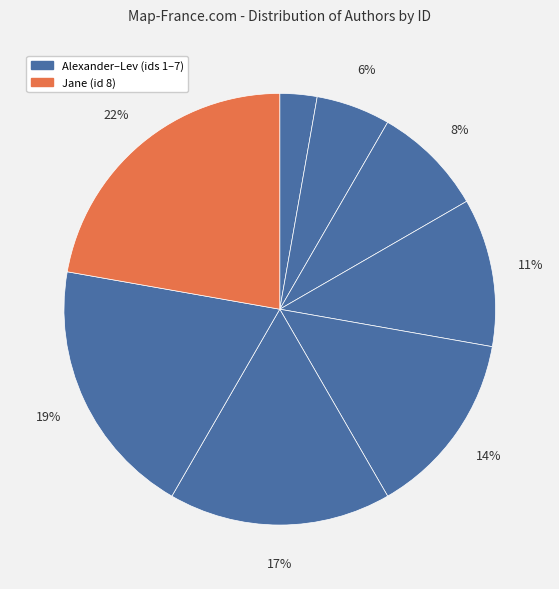

How many slices are in this pie chart?

8